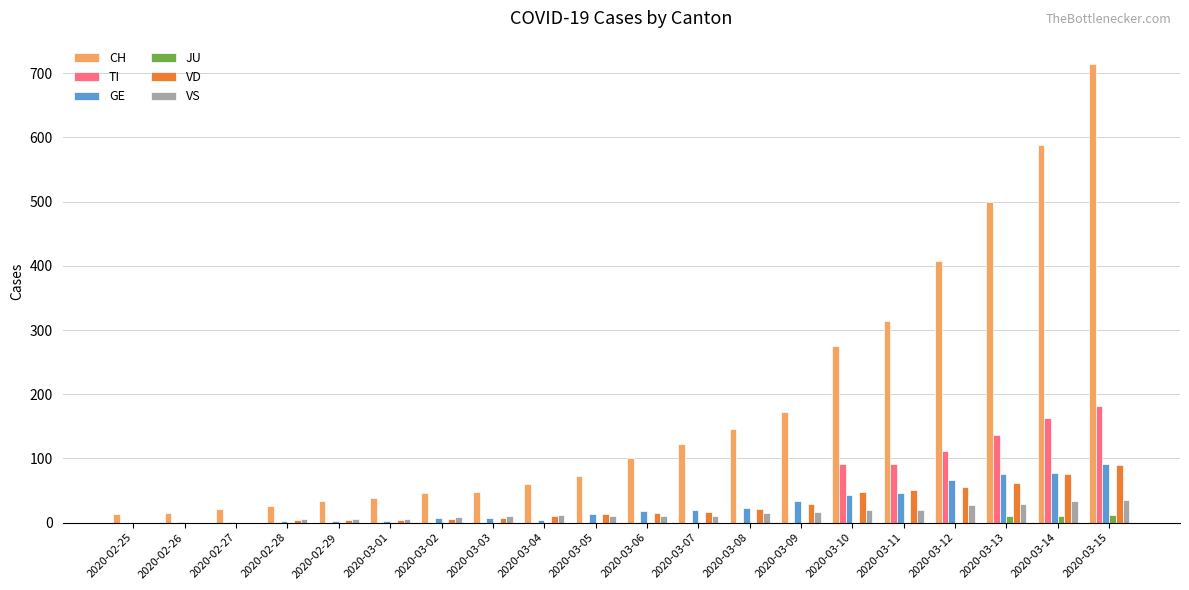

How many categories are shown in the chart?

20